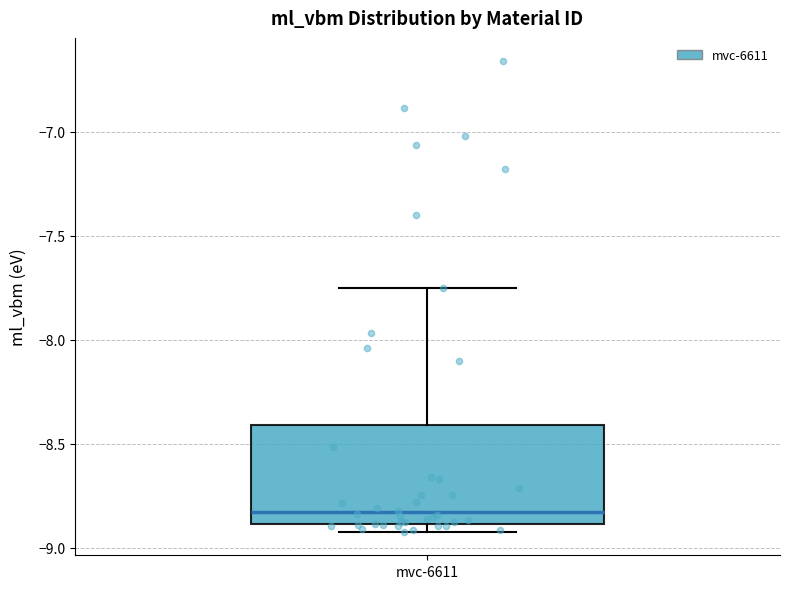

Where is the upper edge of the box for mvc-6611 on the y-axis? The values are not printed on the chart, so give them approximately, as read against the axis.

-8.40